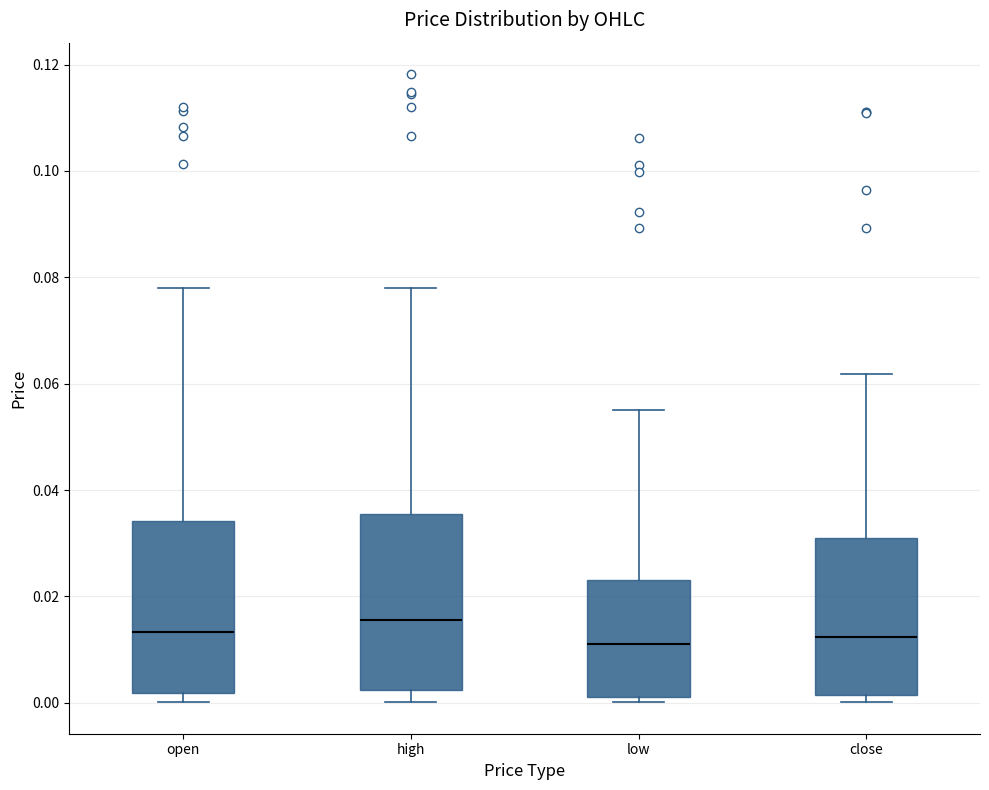

Reading left to right, read every box against the y-axis: the position of its median line, the range the box covers, and the ends of its whiskers. The values are not printed on the chart, so give them approximately, as read against the axis.

open: median 0.014, box 0.002 to 0.034, whiskers 0.000 to 0.078
high: median 0.016, box 0.002 to 0.036, whiskers 0.000 to 0.078
low: median 0.012, box 0.002 to 0.024, whiskers 0.000 to 0.056
close: median 0.012, box 0.002 to 0.030, whiskers 0.000 to 0.062